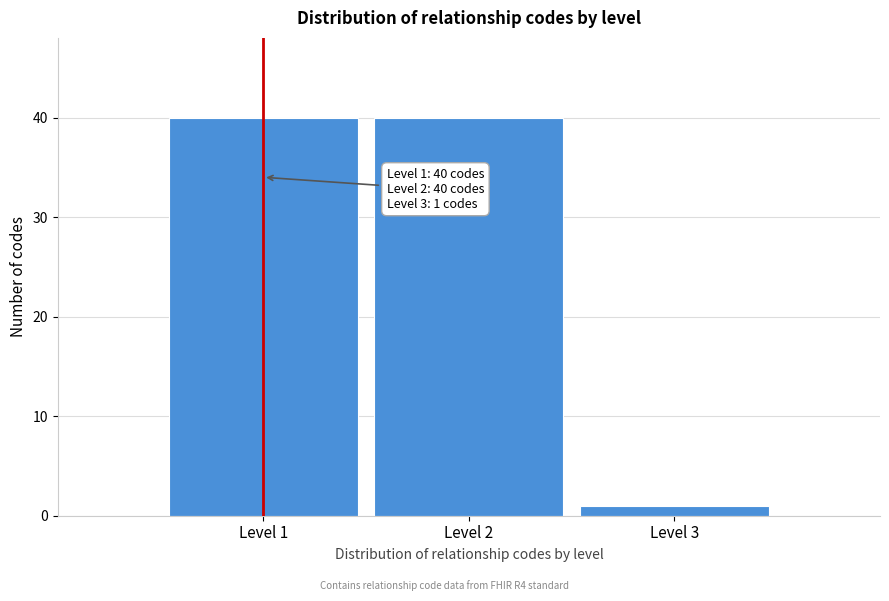

Reading left to right, what are all the values shown in this chart?

40	40	1